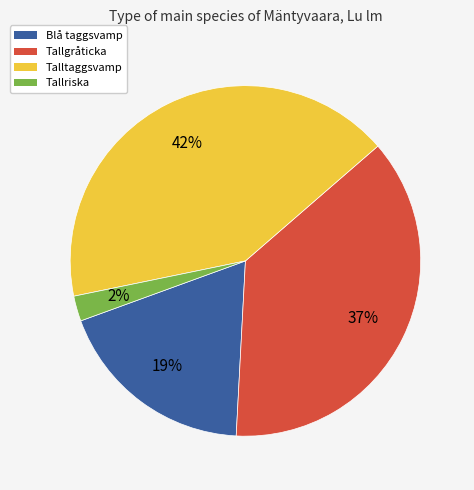

Between Blå taggsvamp and Talltaggsvamp, which is larger?

Talltaggsvamp